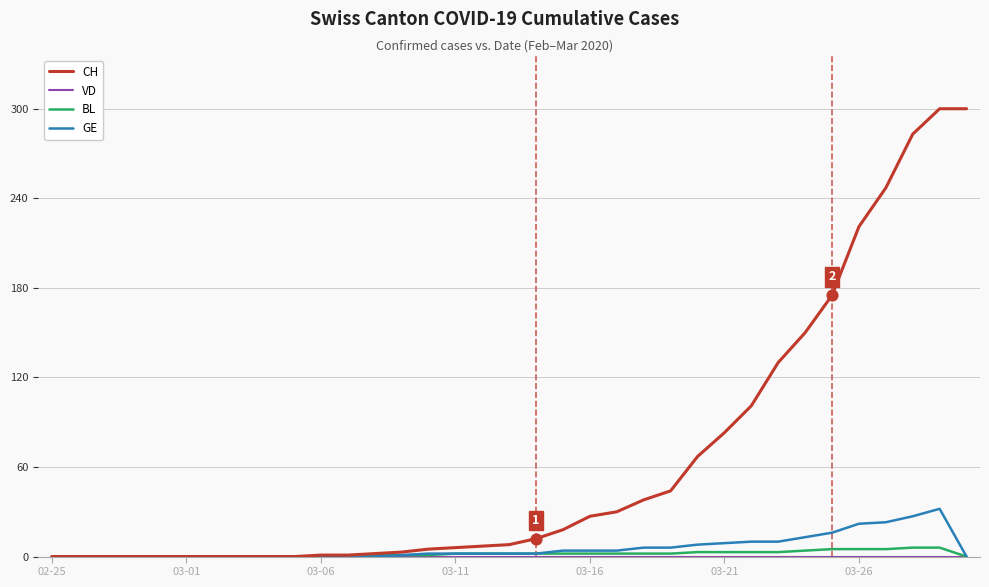

Which series has the largest range (max minus min)?

CH